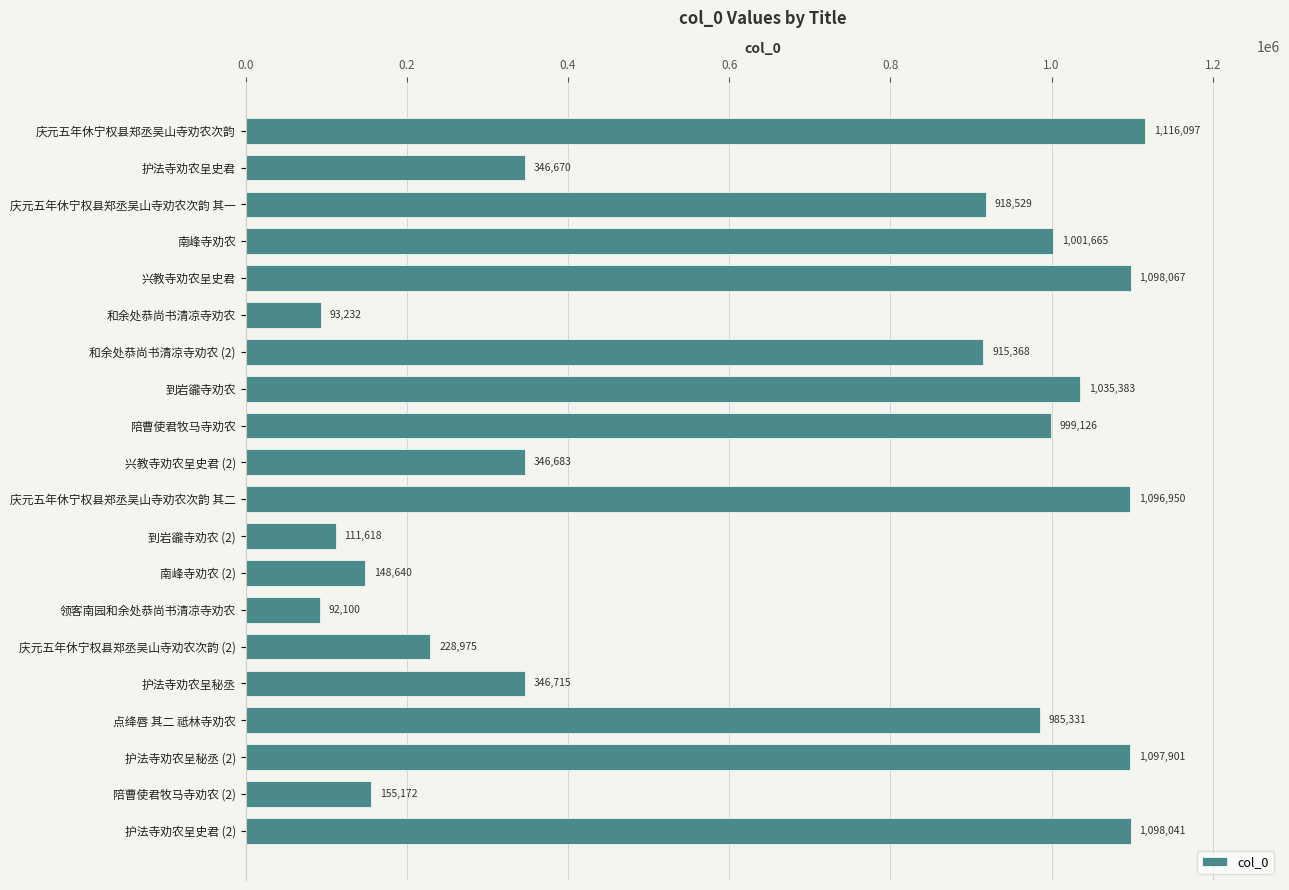

How many data points does each series have?

20